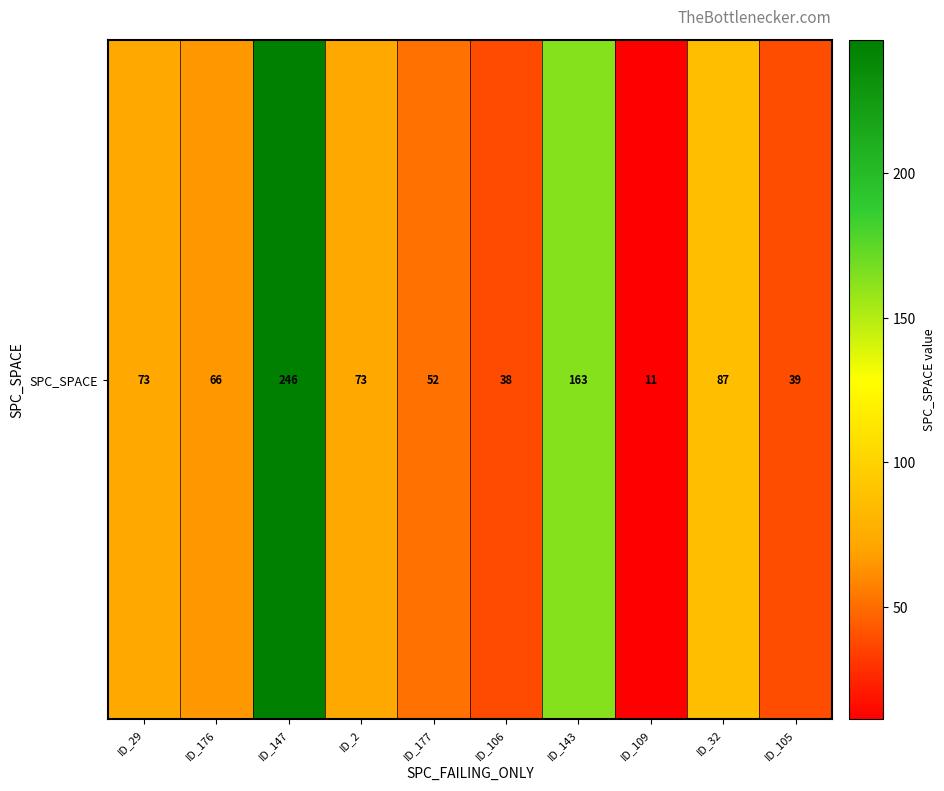

The value at ID_177 is 93. True or false?

False